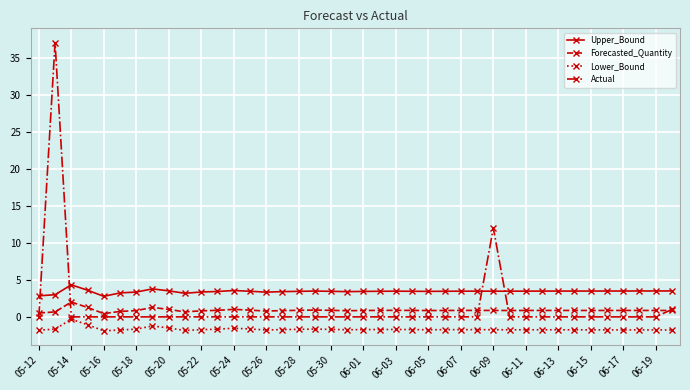

Count the number of data series in this chart.

4